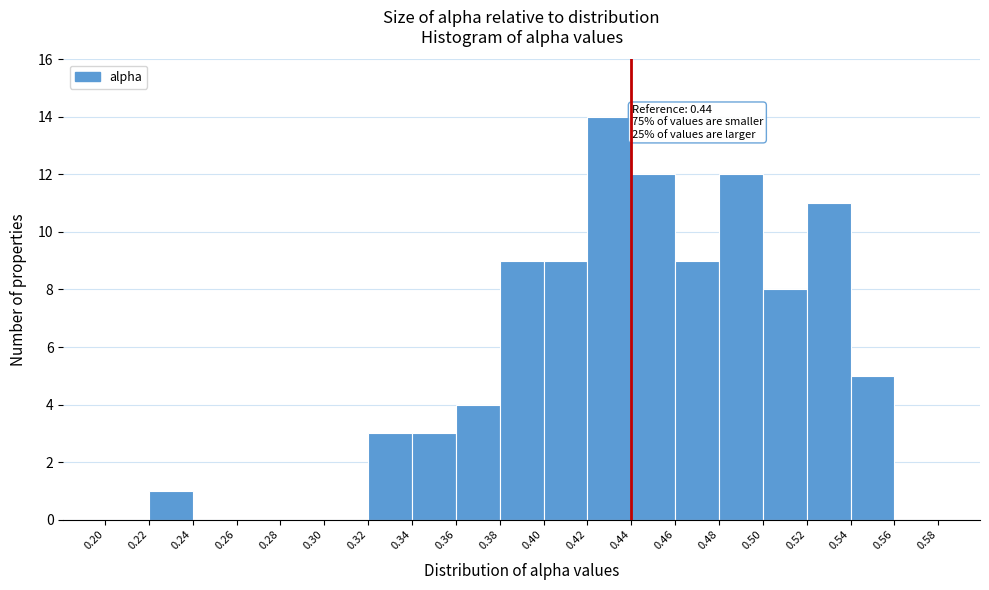

Over which range of the x-axis is the bar tallest?

0.42 to 0.44